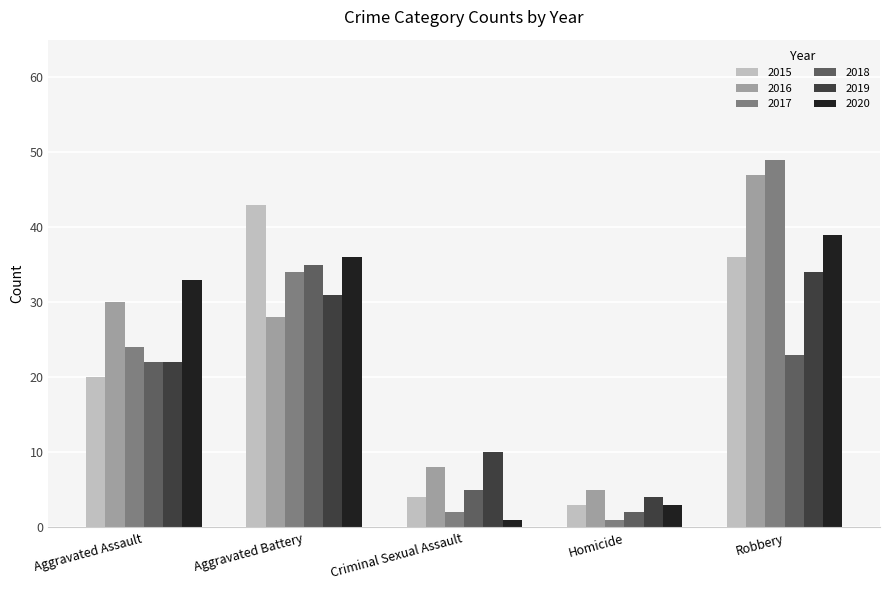

How many groups of bars are there?

5